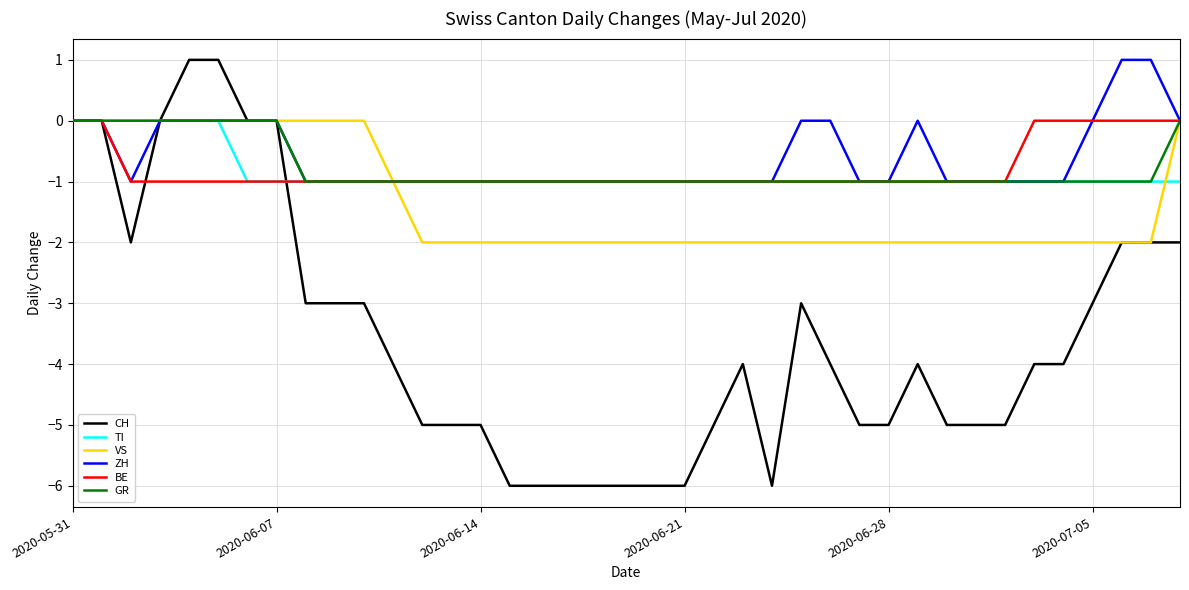

Which series has the widest spread of values?

CH